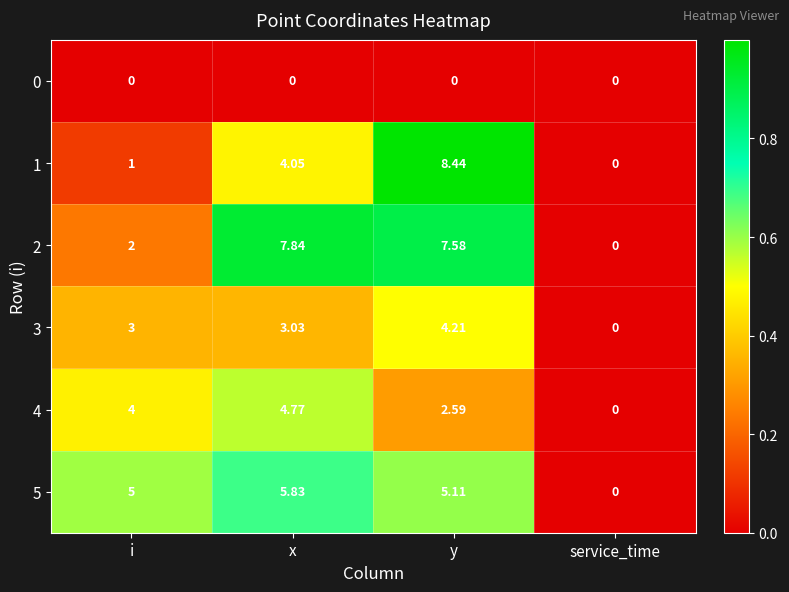

Which series has the largest total across all categories?

2